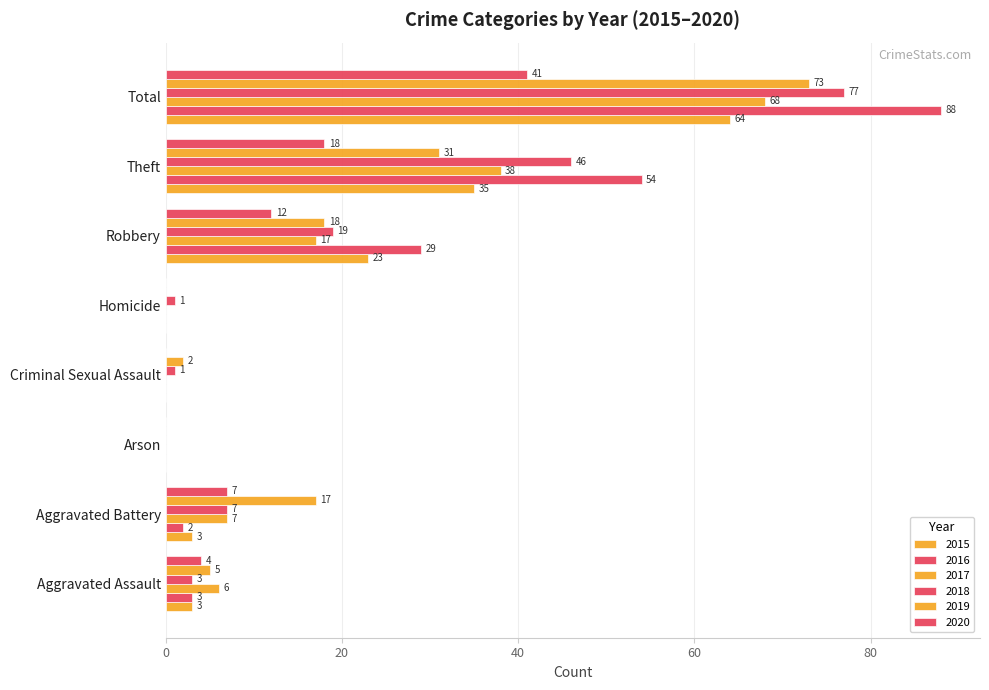

Reading left to right, extract all data points from this chart.

2015: 3	3	0	0	0	23	35	64
2016: 3	2	0	0	0	29	54	88
2017: 6	7	0	0	0	17	38	68
2018: 3	7	0	1	1	19	46	77
2019: 5	17	0	2	0	18	31	73
2020: 4	7	0	0	0	12	18	41